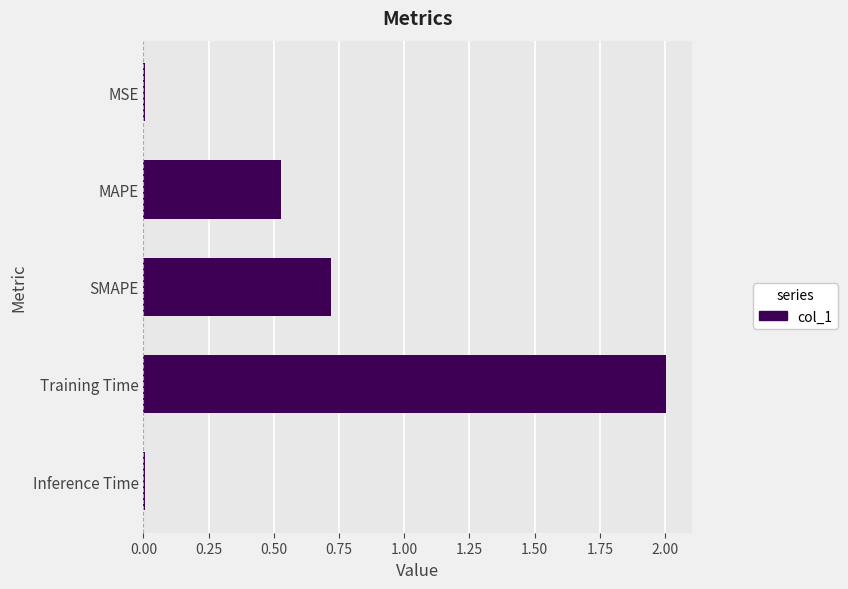

Between MAPE and Inference Time, which is larger?

MAPE